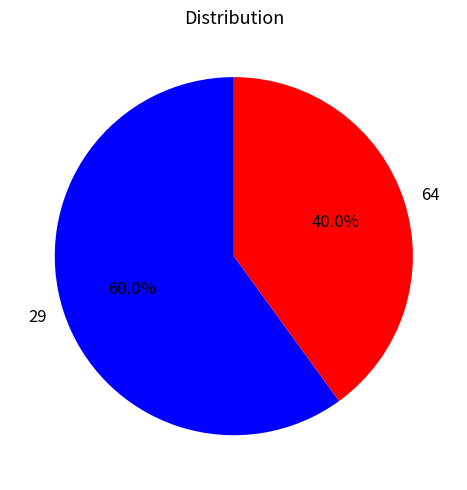

To the nearest percent, what is the difference between the 64 and 29 slice percentages?

20%